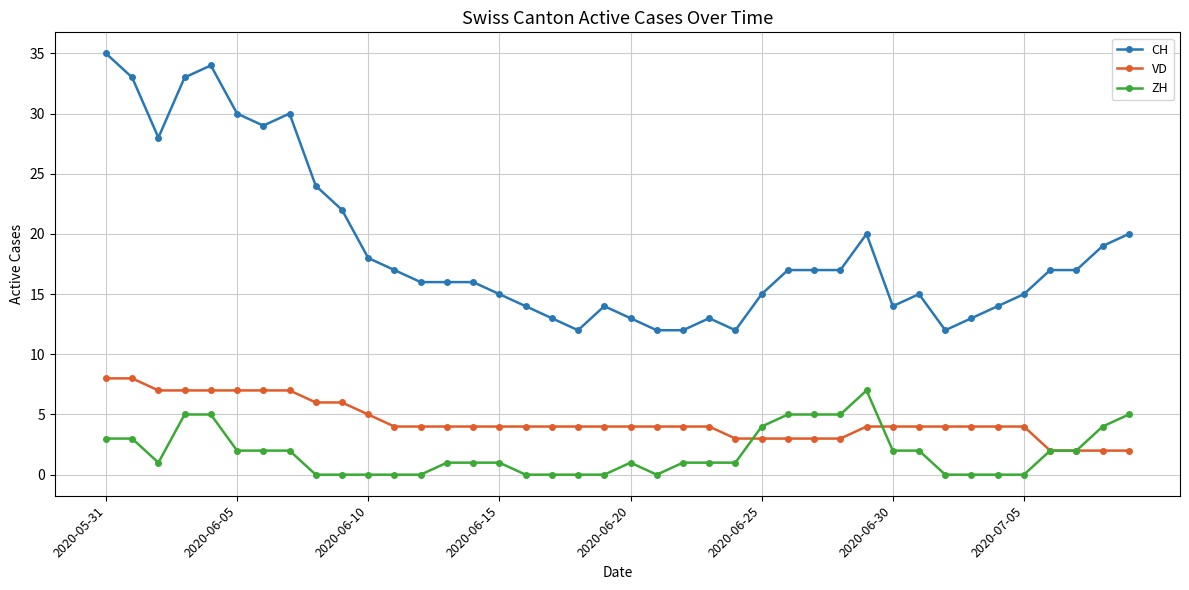

Which series has the widest spread of values?

CH